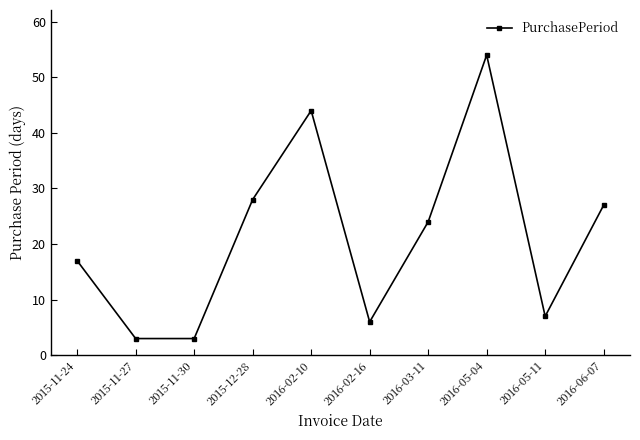

What position from the left is 2015-12-28?

4